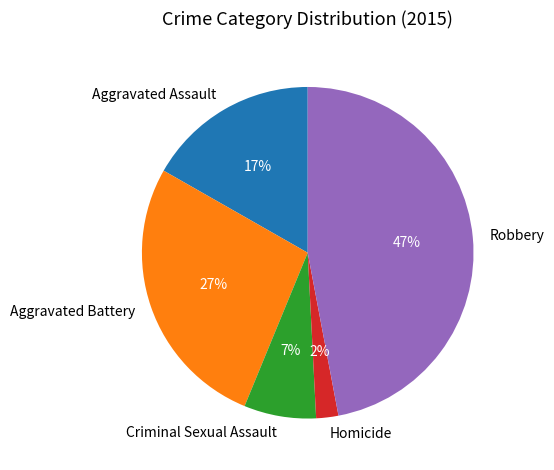

To the nearest percent, what percentage of the pie is Aggravated Battery?

27%